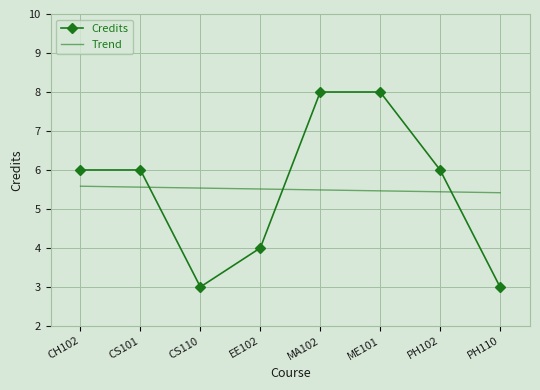

What is the highest value of the Credits series?

8.0